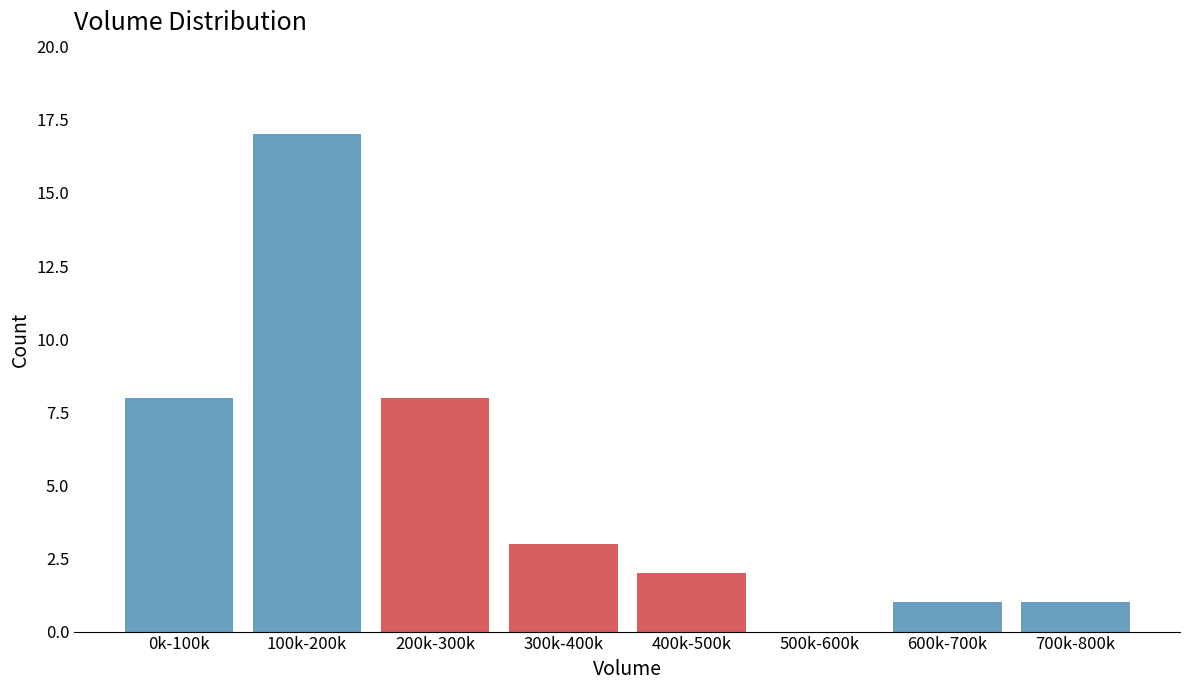

Reading right to left, extract all data points from this chart.

700k-800k=1	600k-700k=1	500k-600k=0	400k-500k=2	300k-400k=3	200k-300k=8	100k-200k=17	0k-100k=8